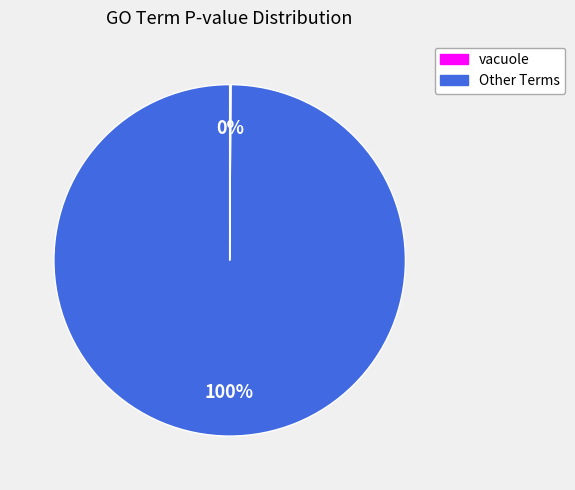

To the nearest percent, what is the difference between the largest and smallest slice percentages?

100%